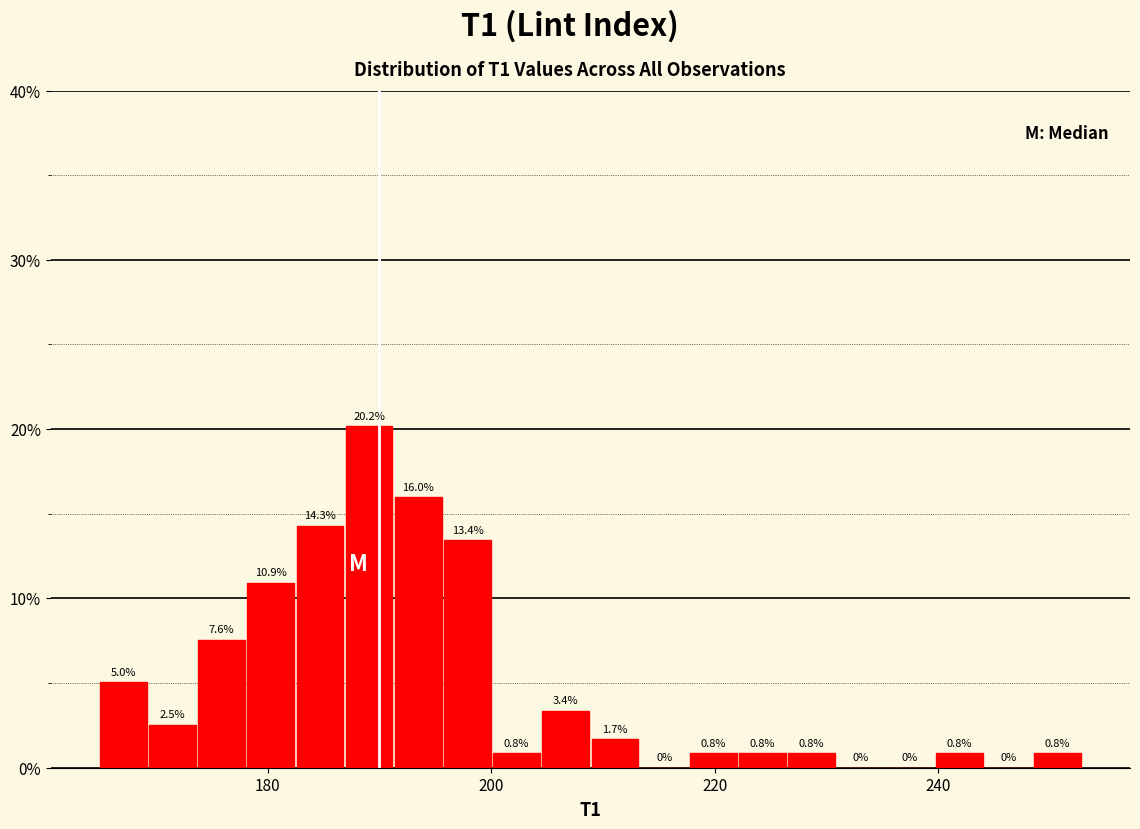

Read against the x-axis, roughly where is the centre of the tallest bar?

190